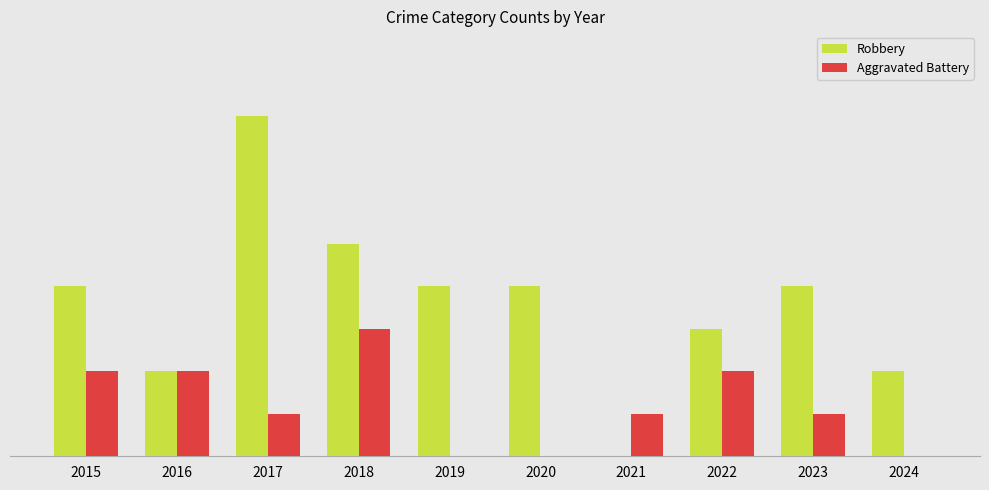

What is the total value across all series at 2015?

6